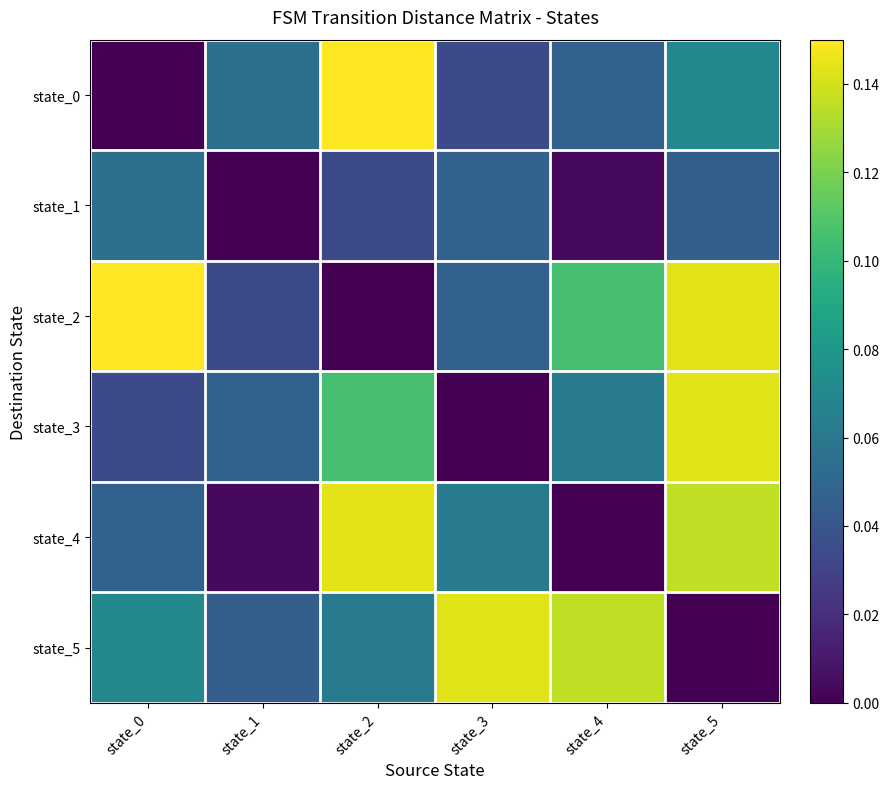

At which category is the sum across all series the highest?

state_5